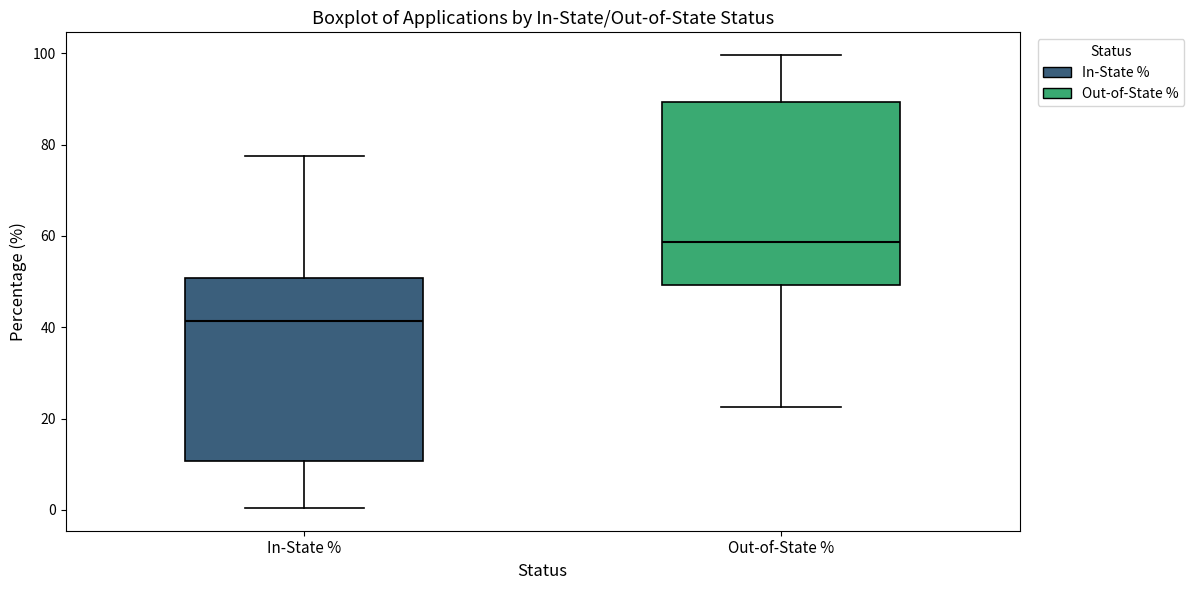

Reading left to right, transcribe this box plot: for each box, give where its median line is, the range the box spans, and where its two whiskers end, as read against the y-axis. The values are not printed on the chart, so give them approximately, as read against the axis.

In-State %: median 42, box 10 to 50, whiskers 0 to 78
Out-of-State %: median 58, box 50 to 90, whiskers 22 to 100